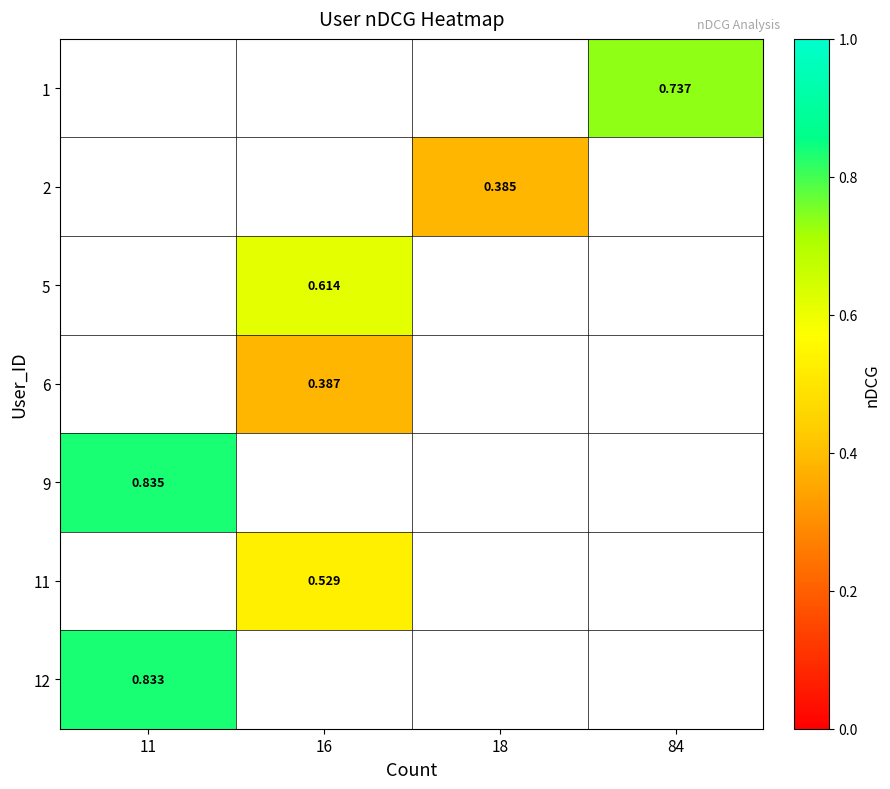

How many values in row_5 are above zero?

1